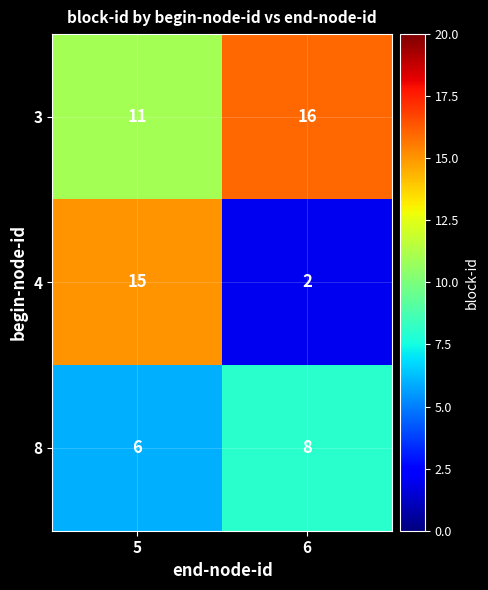

Reading right to left, list all the values displayed in this chart.

3: 6=16	5=11
4: 6=2	5=15
8: 6=8	5=6